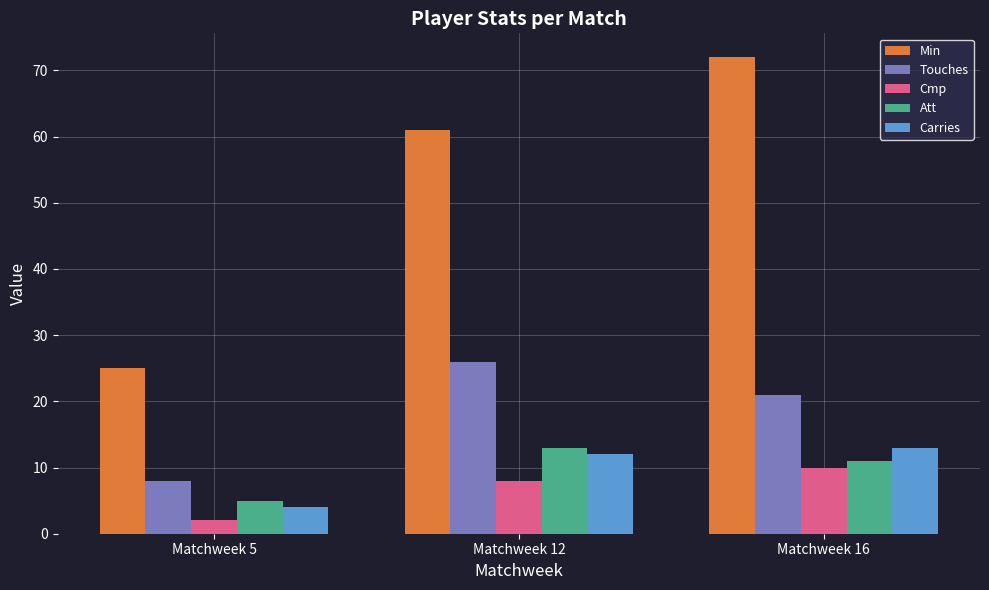

What is the value of the Att bar at the 3rd from the left?

11